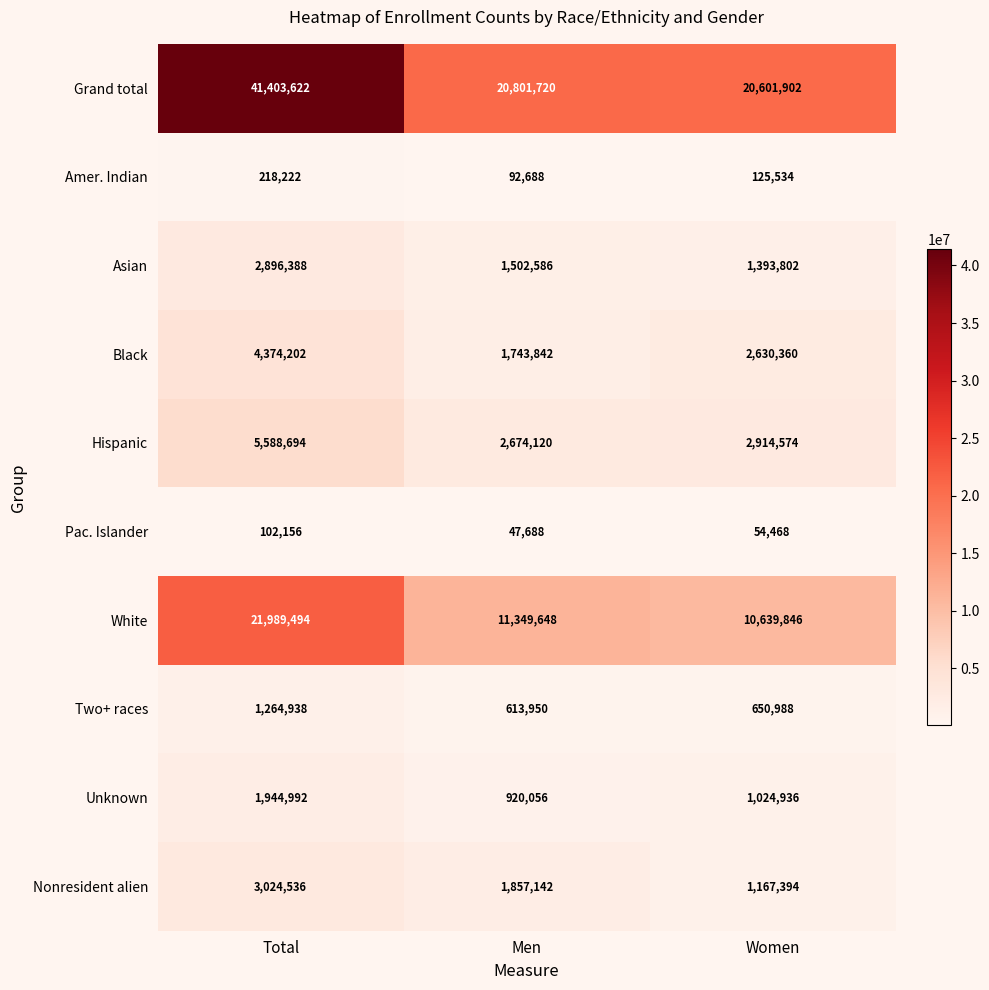

Which series has the widest spread of values?

Grand total